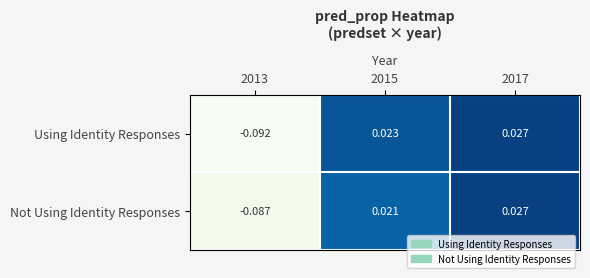

Is the value of Using Identity Responses at 2013 greater than the value of Not Using Identity Responses at 2015?

No